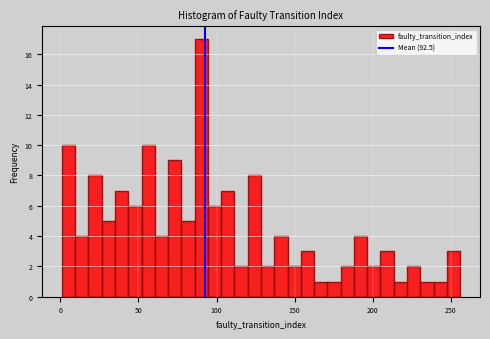

Read against the x-axis, roughly where is the centre of the tallest bar?

90